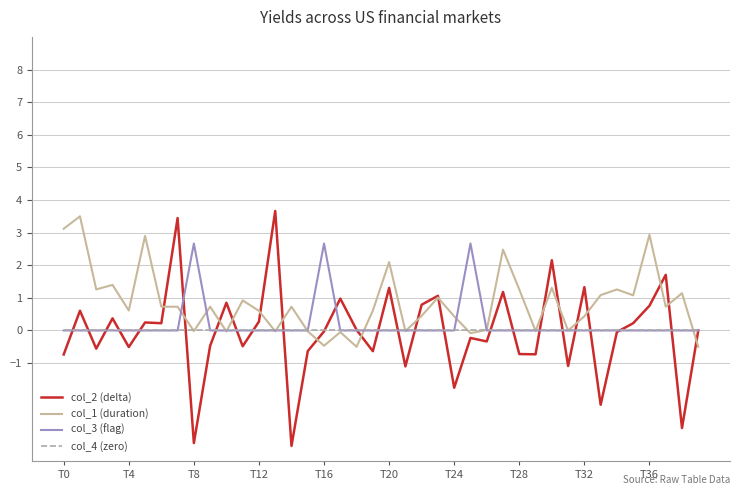

Which series has the widest spread of values?

col_2 (delta)